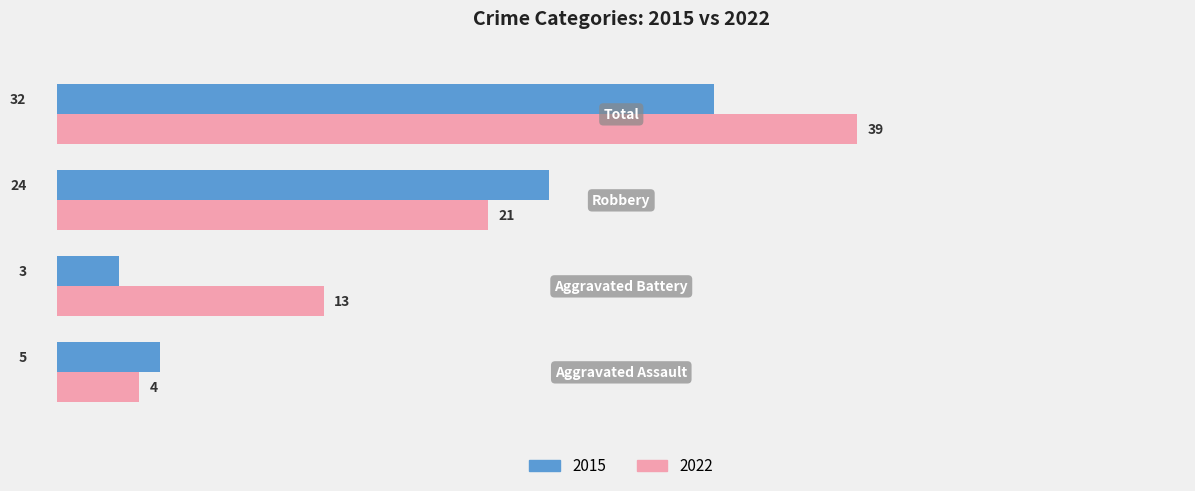

What is the maximum value shown in the chart?

39